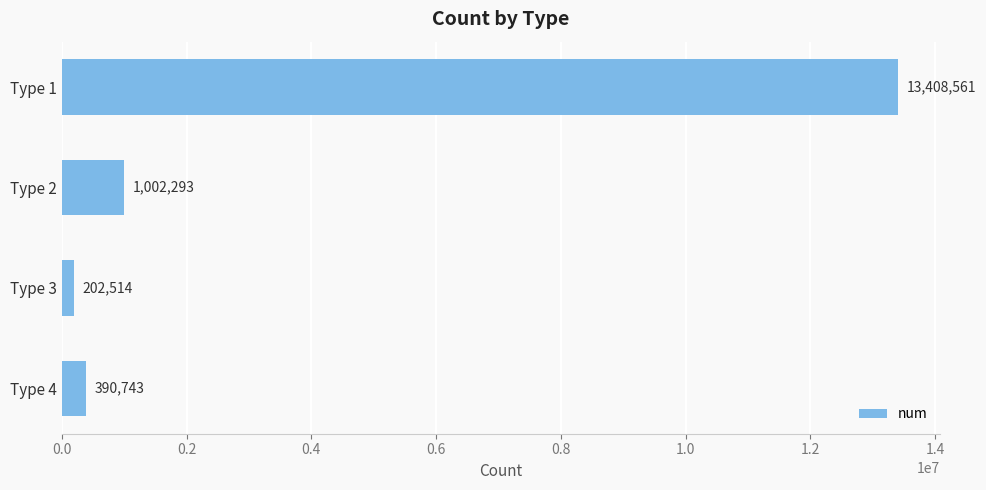

Rank the categories by value from highest to lowest.

Type 1, Type 2, Type 4, Type 3